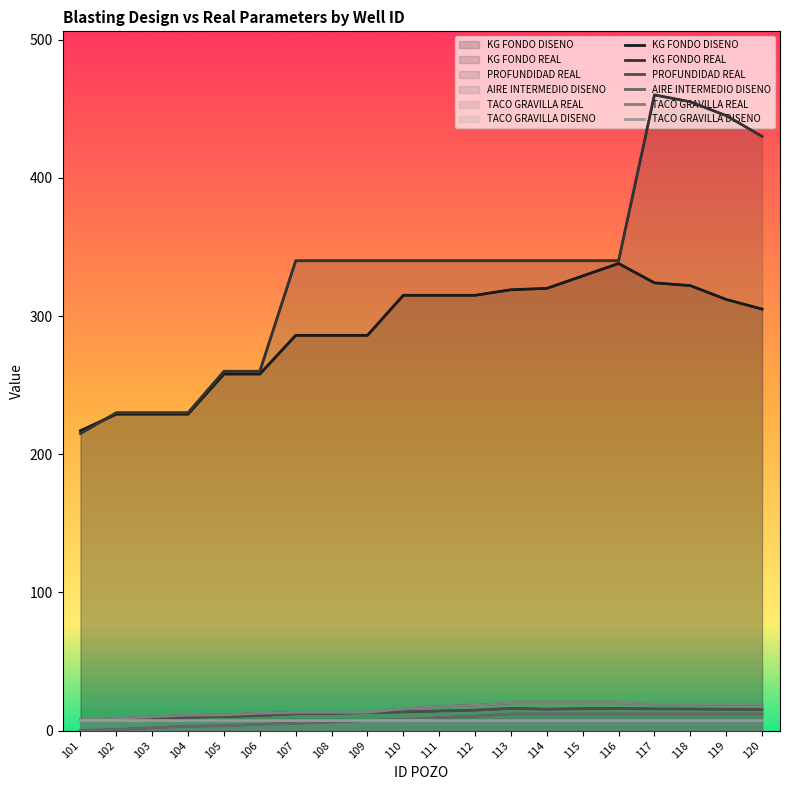

True or false: KG FONDO REAL and TACO GRAVILLA REAL intersect in this chart.

False